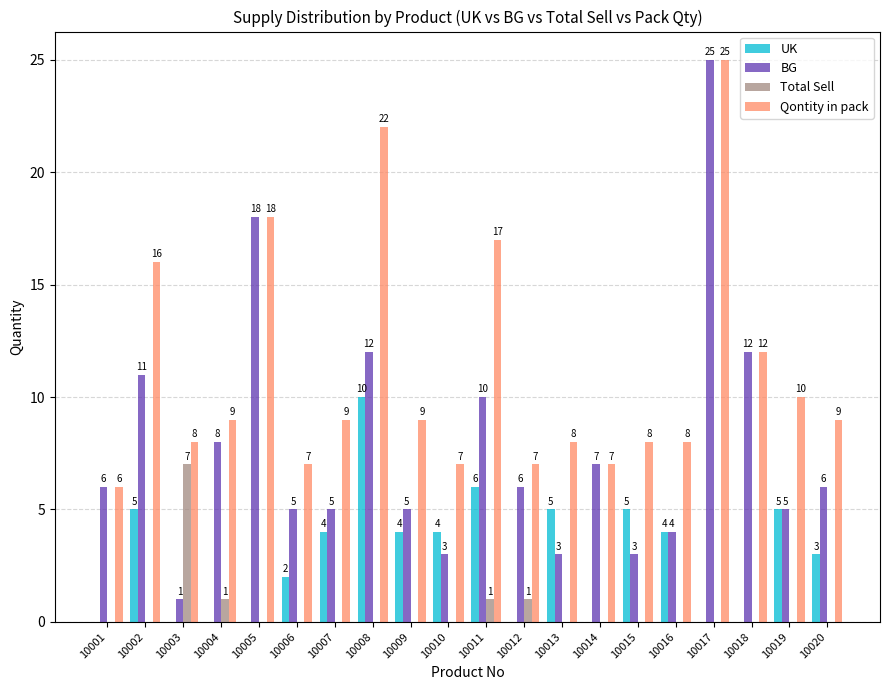

The UK series shows 4 at 10007. True or false?

True